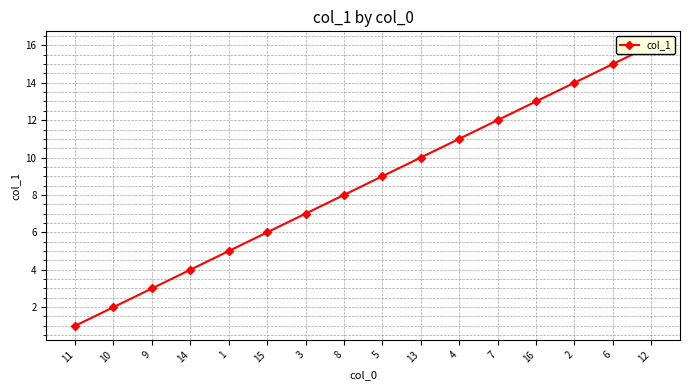

Does the chart display data point markers on the line(s)?

Yes